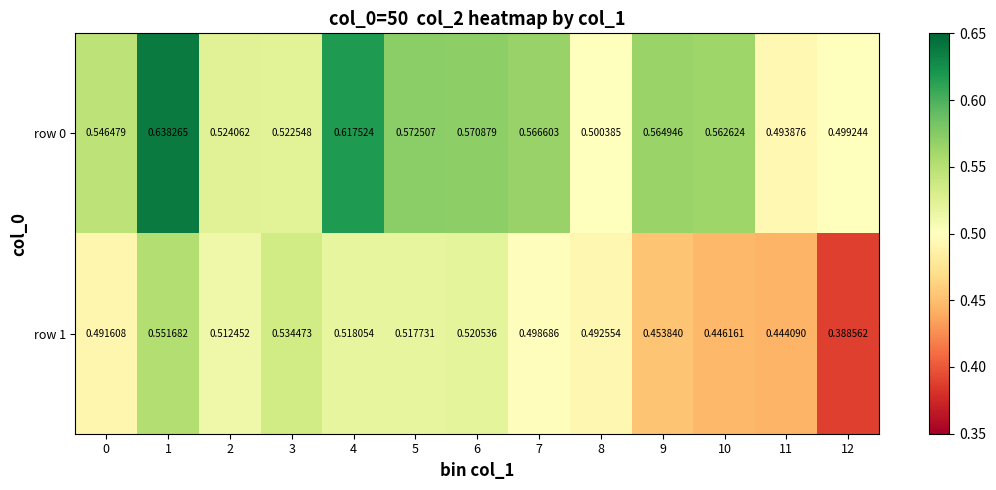

Rank the series by their average value, from highest to lowest.

row 0, row 1